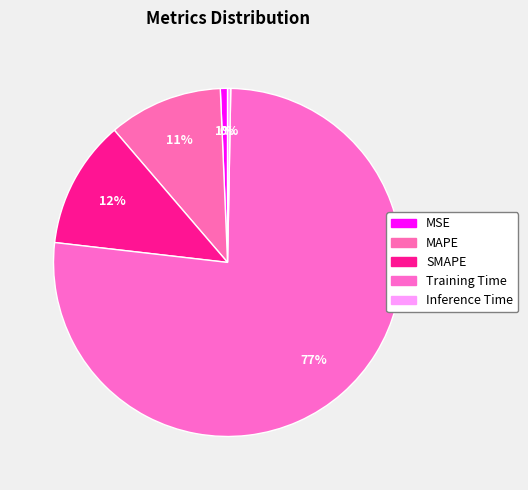

Count the number of slices in the pie.

5